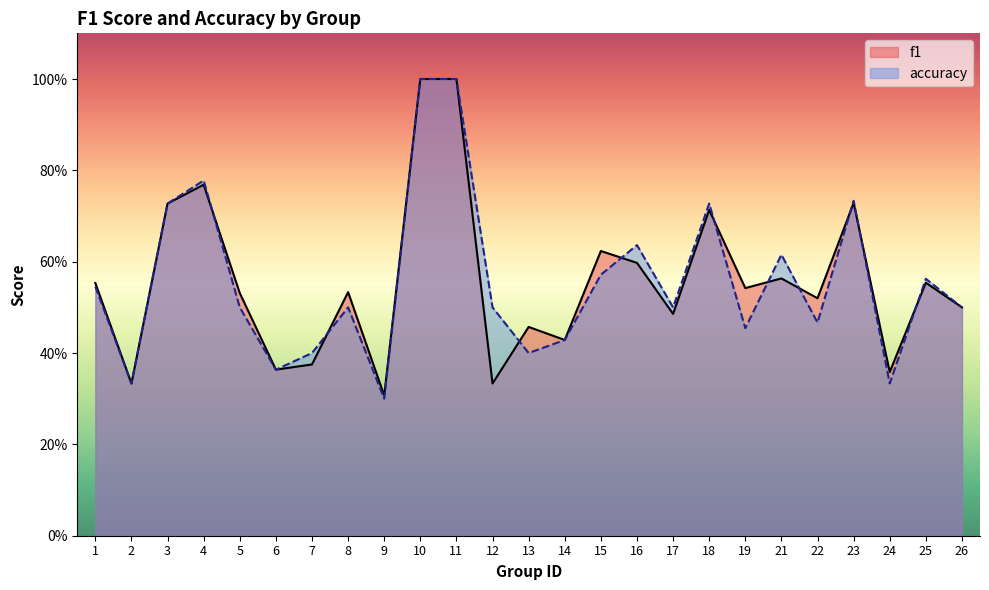

In accuracy, how many points are higher than both neighbors (excluding endpoints)?

7